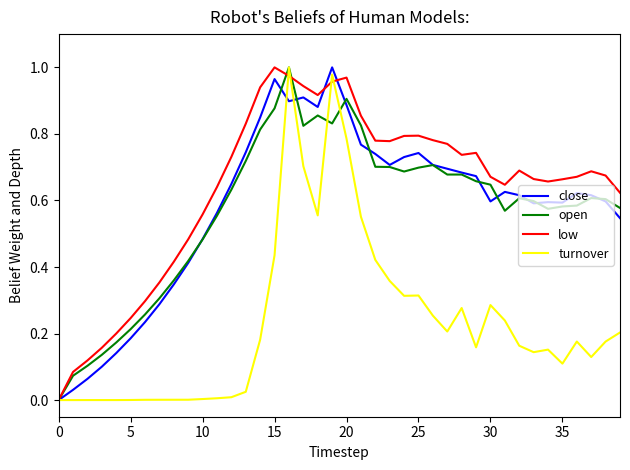

True or false: turnover and low intersect in this chart.

True